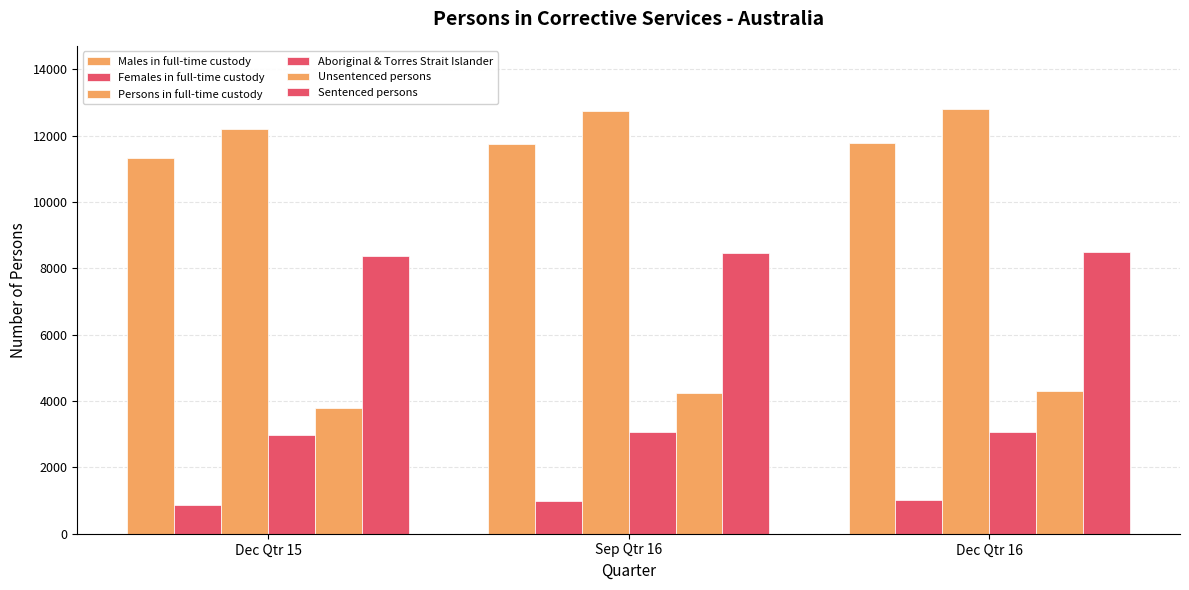

At Dec Qtr 15, list the series in order from largest to smallest.

Persons in full-time custody, Males in full-time custody, Sentenced persons, Unsentenced persons, Aboriginal & Torres Strait Islander, Females in full-time custody